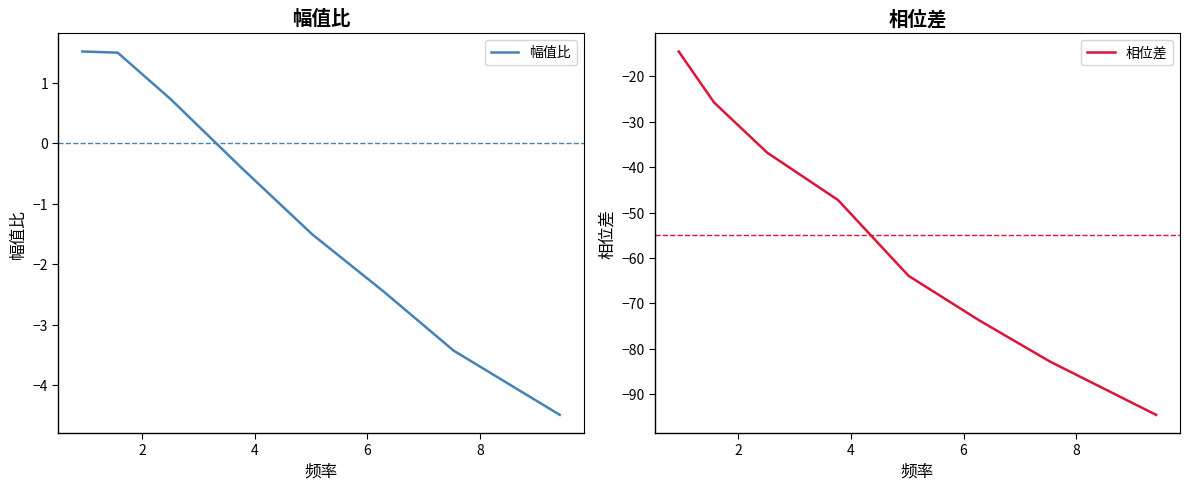

What is the maximum value for 幅值比?

1.5